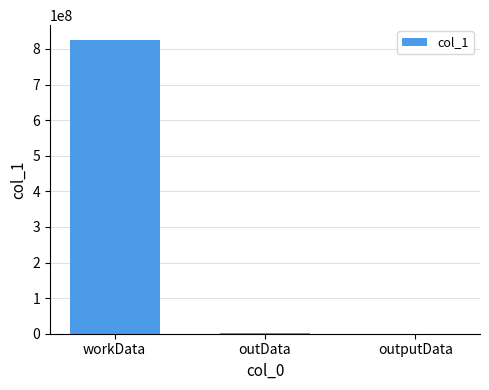

What is the sum of all values?

828601616